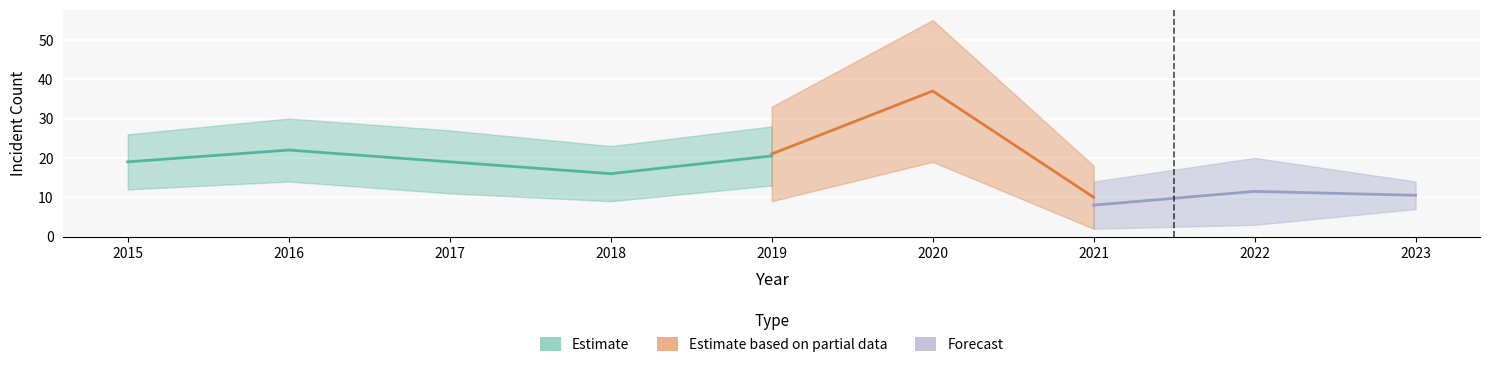

Count the number of data series in this chart.

3